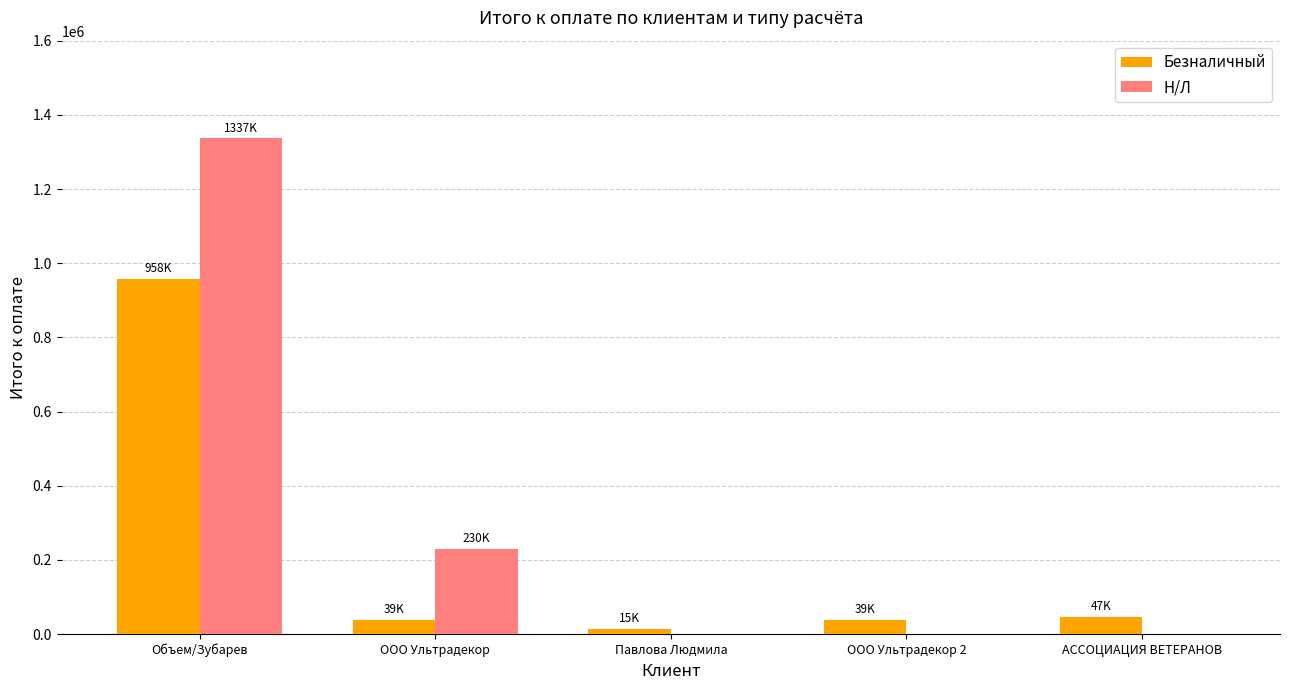

Is the value of Н/Л at Павлова Людмила greater than the value of Безналичный at Объем/Зубарев?

No